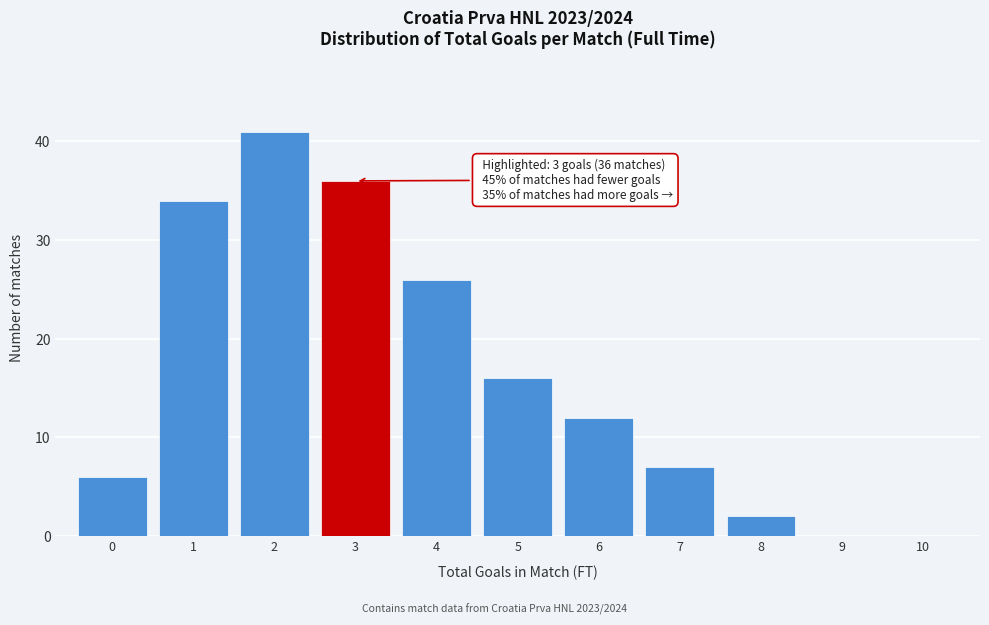

Reading left to right, extract all data points from this chart.

0=6	1=34	2=41	3=36	4=26	5=16	6=12	7=7	8=2	9=0	10=0